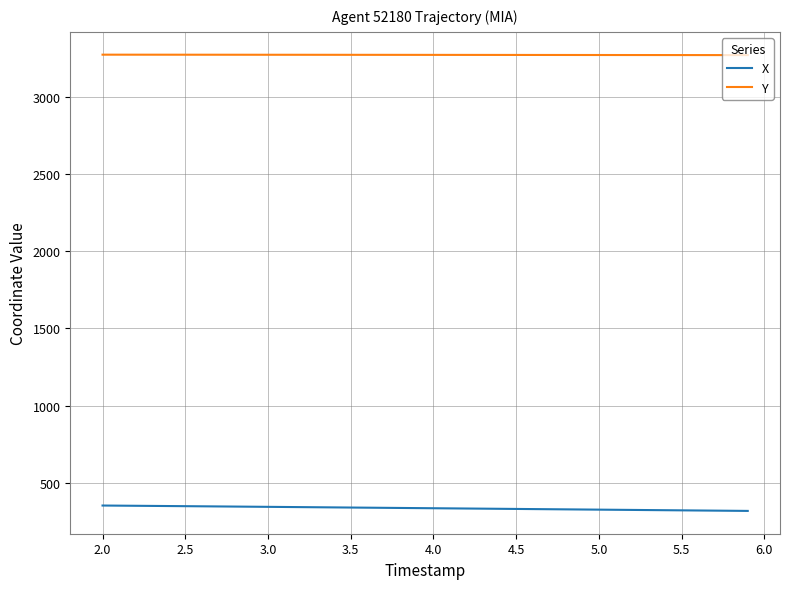

True or false: X and Y intersect in this chart.

False